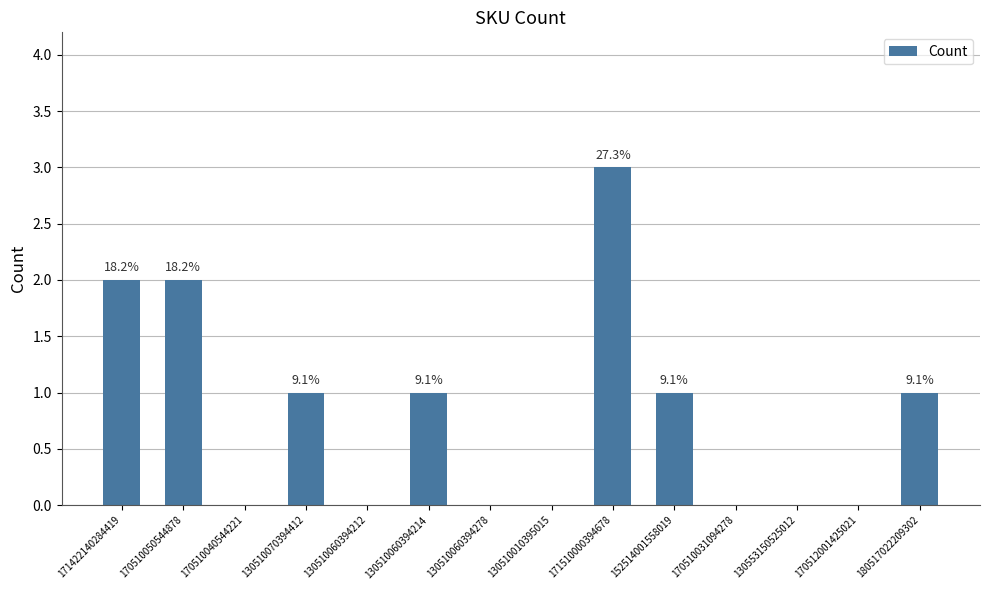

How many bars are there in total?

14